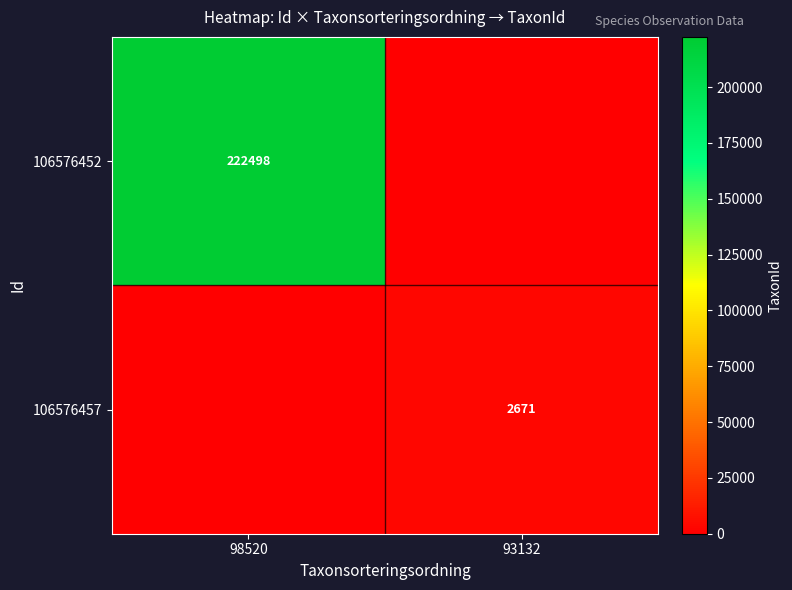

At how many categories does at least one series exceed 222316?

1